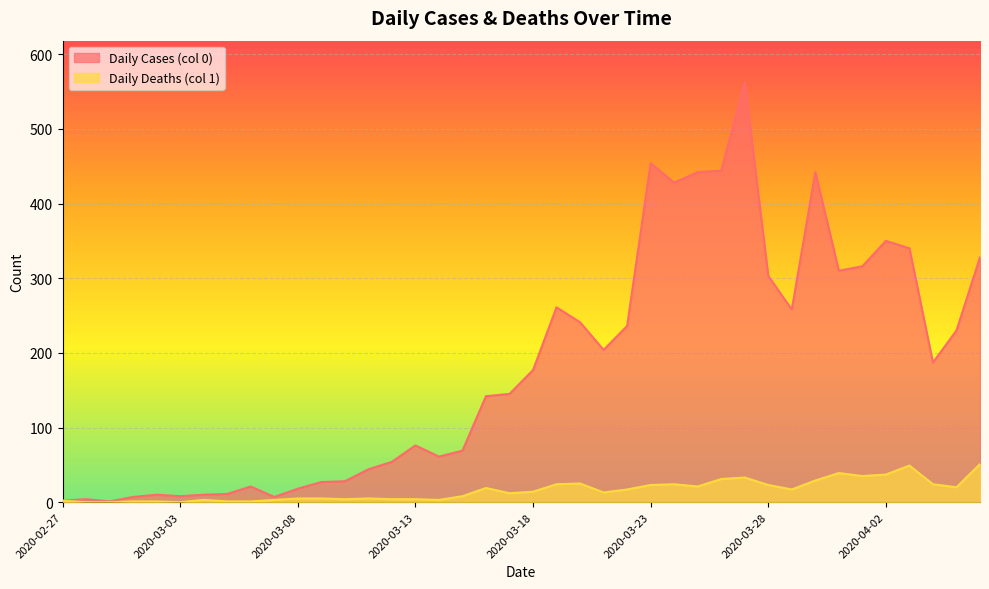

What is the total value across all series at 2020-03-05?

12